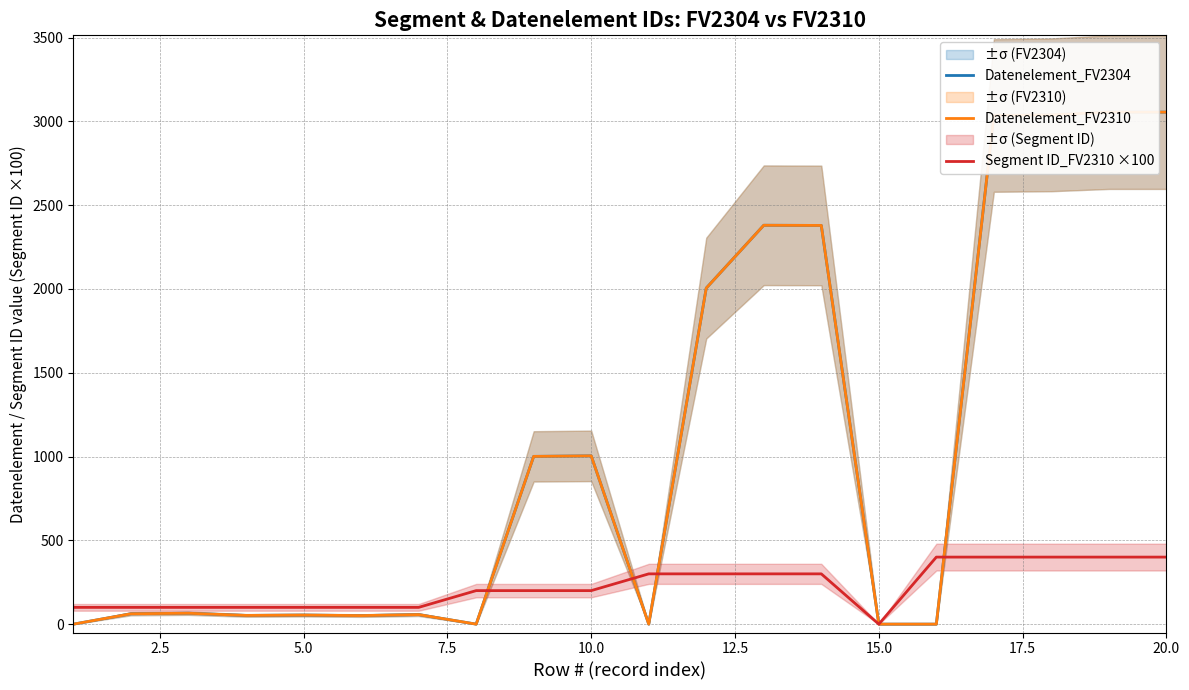

Which series ends up on top after the final intersection of Datenelement_FV2310 and Segment ID_FV2310 ×100?

Datenelement_FV2310